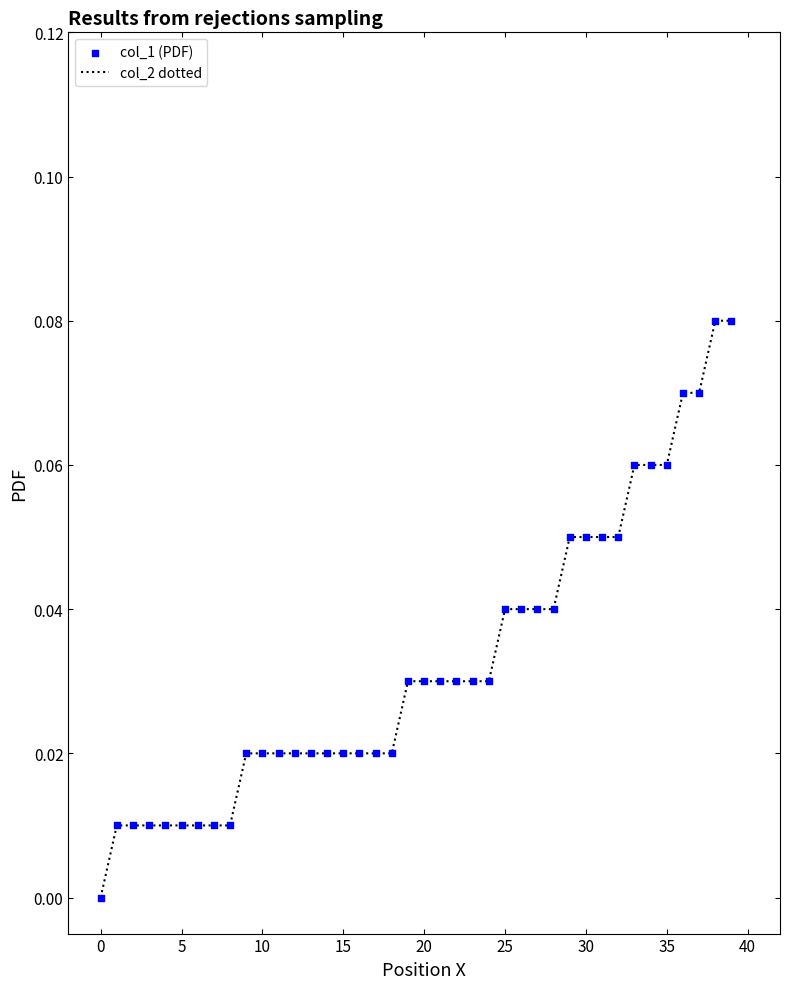

How many lines are shown in the chart?

1